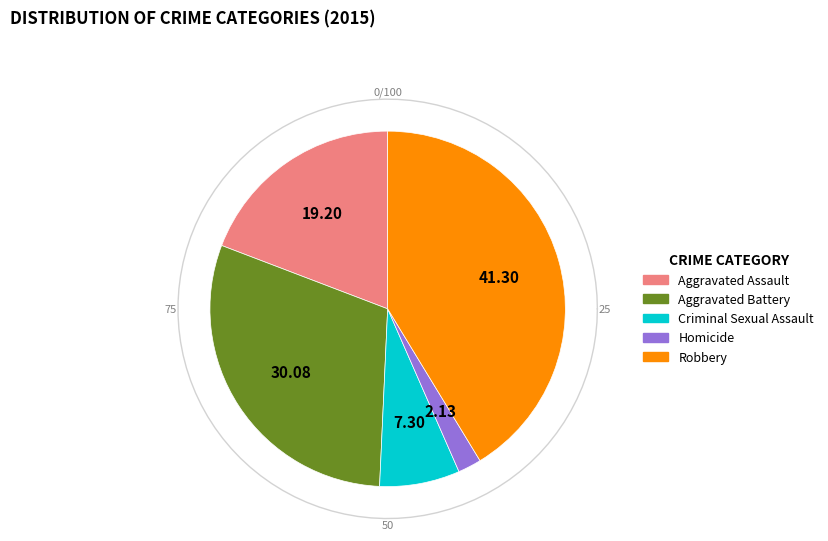

To the nearest percent, what is the average slice percentage?

20%